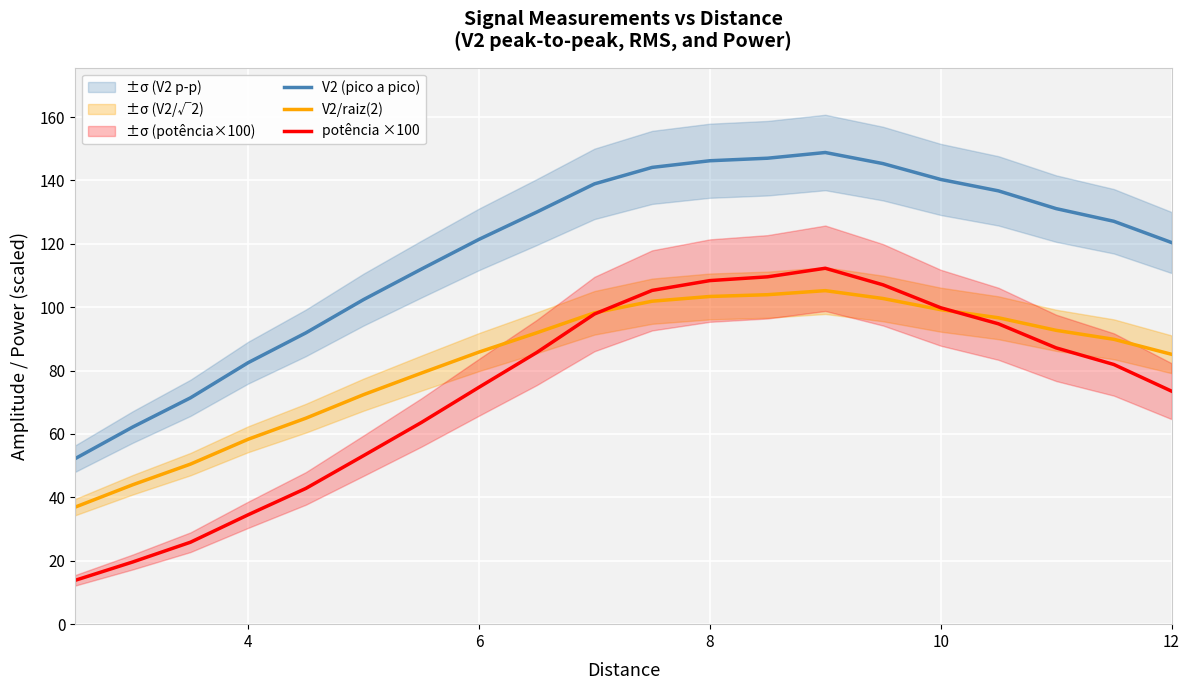

Reading right to left, what are all the values shown in this chart?

V2 (pico a pico): 120.4	127.1	131.1	136.7	140.3	145.3	148.8	147.0	146.2	144.1	138.9	130.0	121.4	112.0	102.4	91.9	82.5	71.4	62.2	52.2
V2/raiz(2): 85.1	89.9	92.7	96.7	99.2	102.7	105.2	103.9	103.4	101.9	98.2	91.9	85.8	79.2	72.4	65.0	58.3	50.5	44.0	36.9
potência ×100: 73.5	81.9	87.2	94.8	99.8	107.1	112.3	109.6	108.4	105.3	97.8	85.7	74.7	63.6	53.2	42.8	34.5	25.9	19.6	13.8